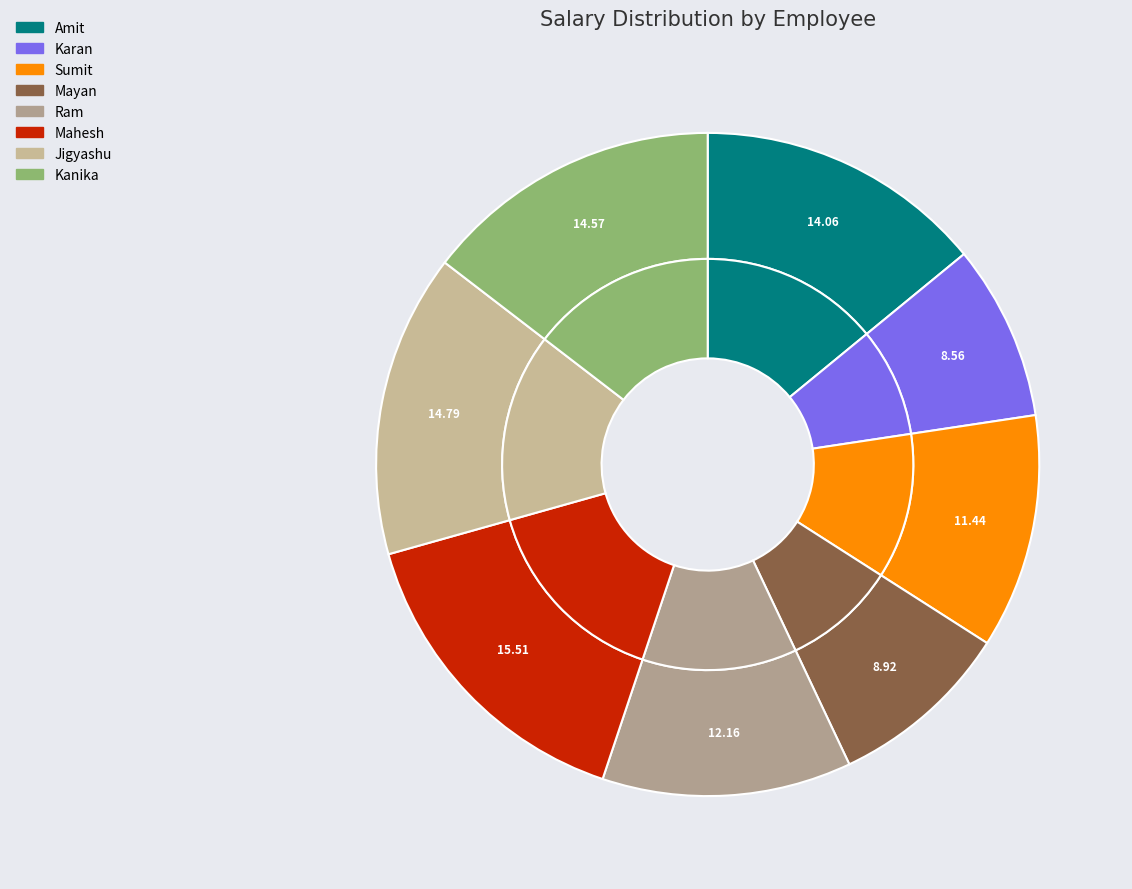

Does any single category account for the majority?

No